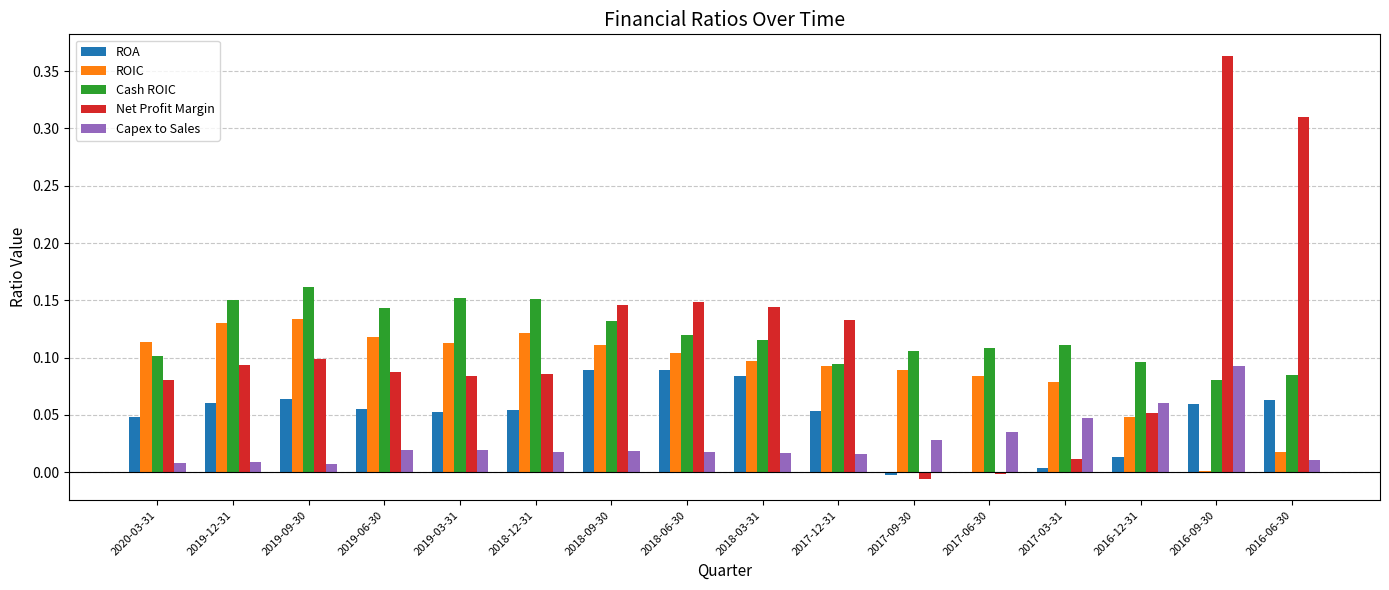

The value of Cash ROIC at 2017-09-30 is 0.1. True or false?

True